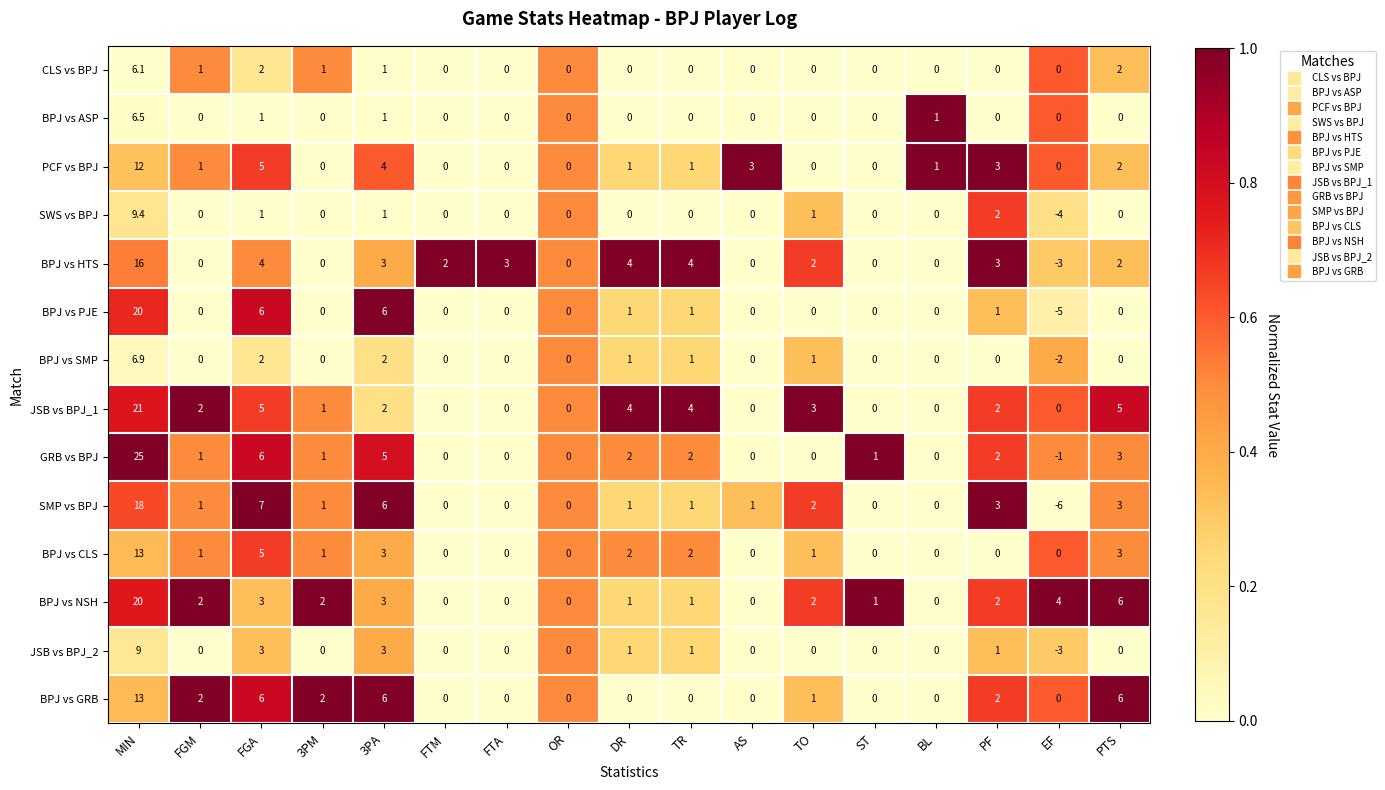

Count the number of data series in this chart.

14